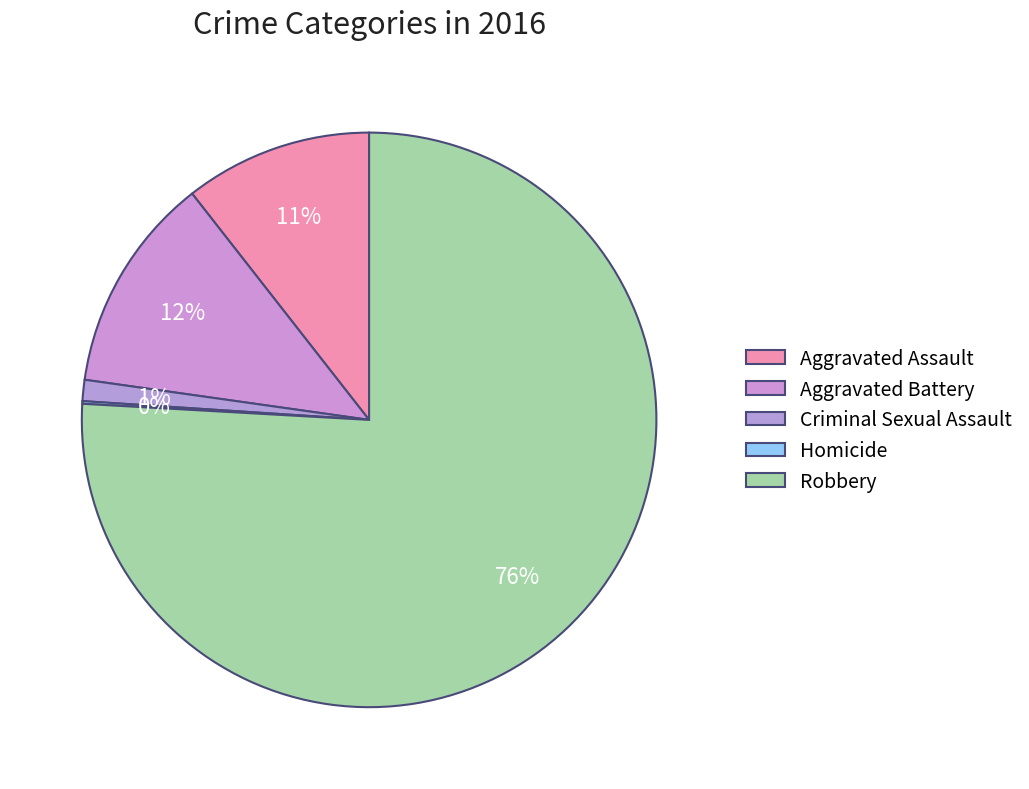

What percentage is NOT represented by Robbery?

24.1%